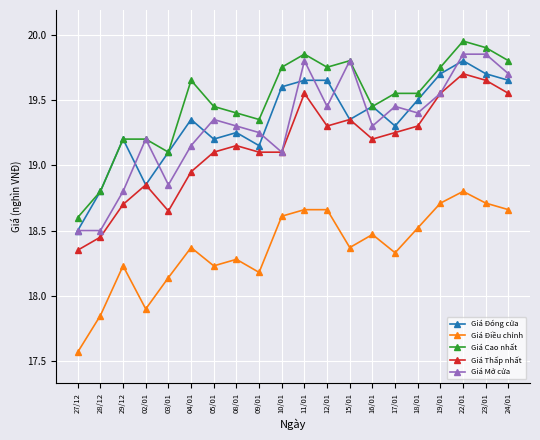

Which series has the largest total across all categories?

Giá Cao nhất